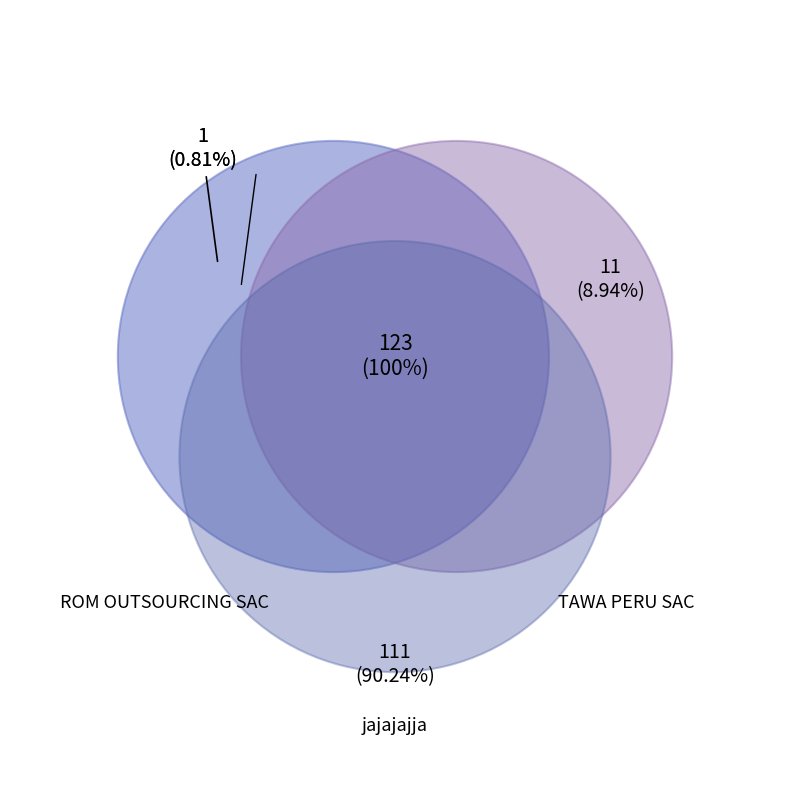

To the nearest percent, what is the average slice percentage?

33%